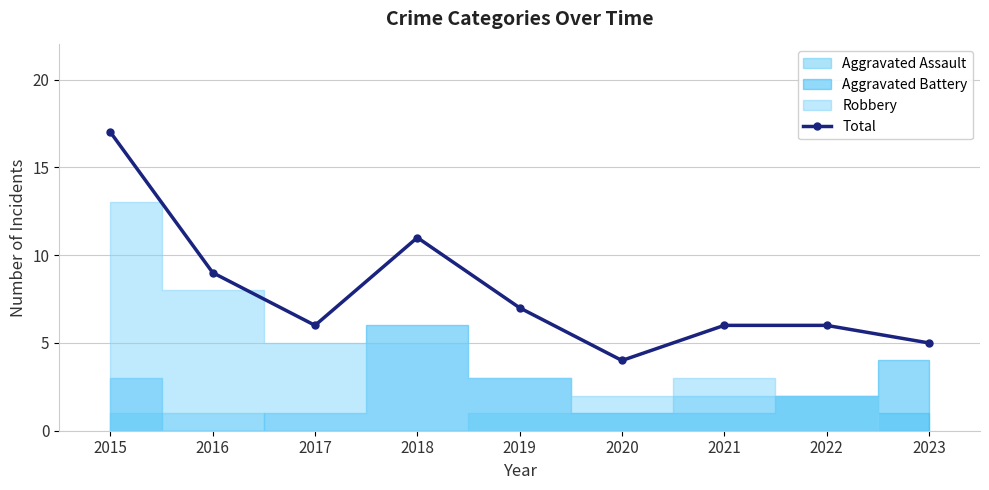

True or false: the data shows 5 at 2023.

True